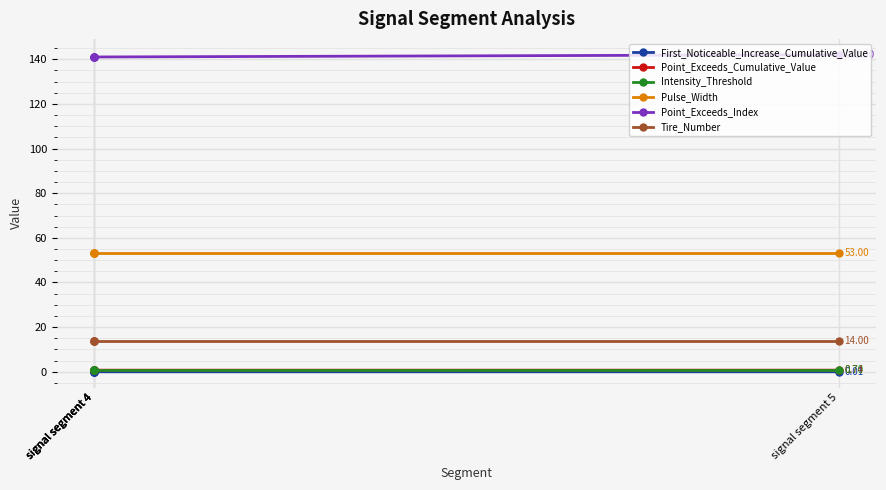

List the series in order of their peak value, lowest first.

First_Noticeable_Increase_Cumulative_Value, Intensity_Threshold, Point_Exceeds_Cumulative_Value, Tire_Number, Pulse_Width, Point_Exceeds_Index